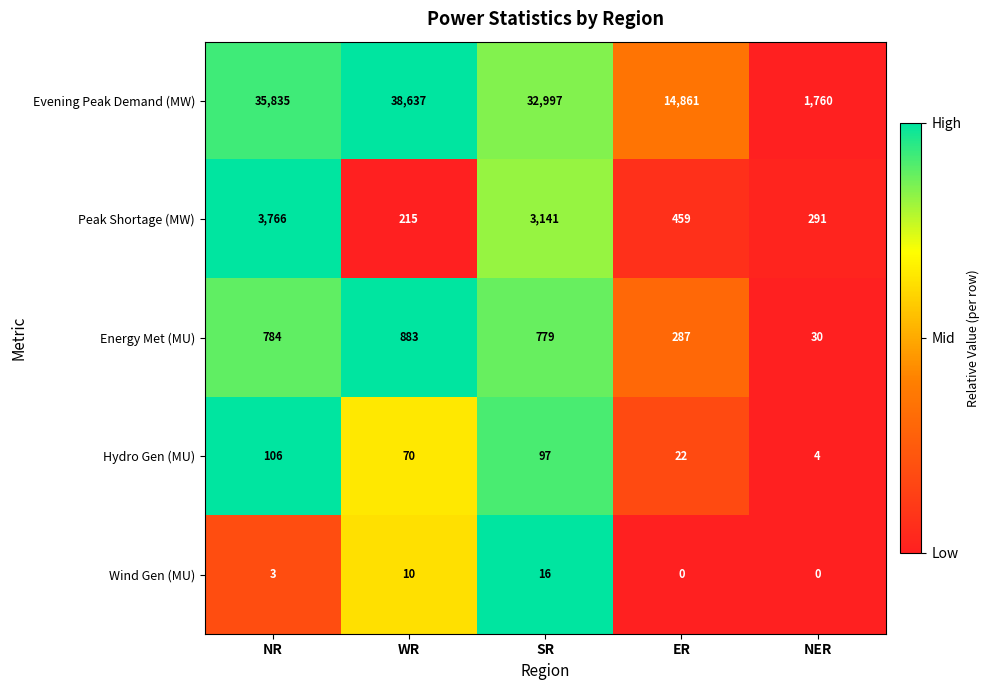

Rank the series by their maximum value, from highest to lowest.

Evening Peak Demand (MW), Peak Shortage (MW), Energy Met (MU), Hydro Gen (MU), Wind Gen (MU)